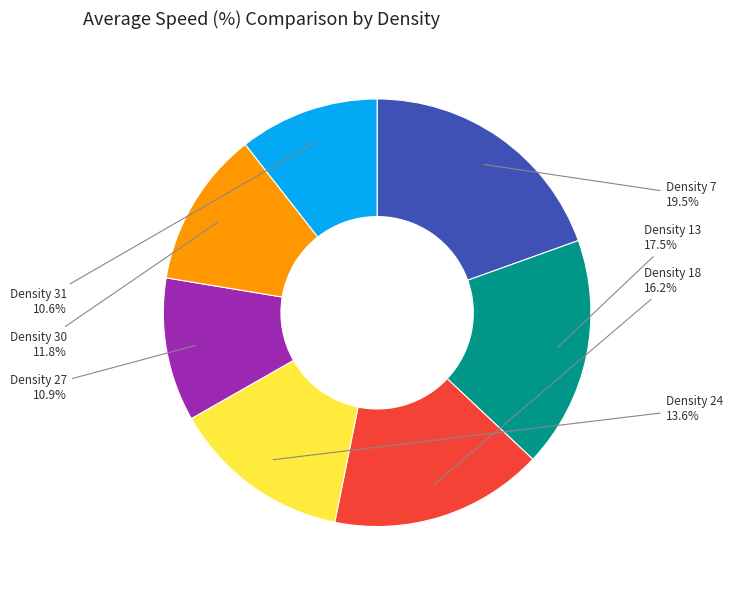

To the nearest percent, what is the difference between the Density 13 and Density 7 slice percentages?

2%